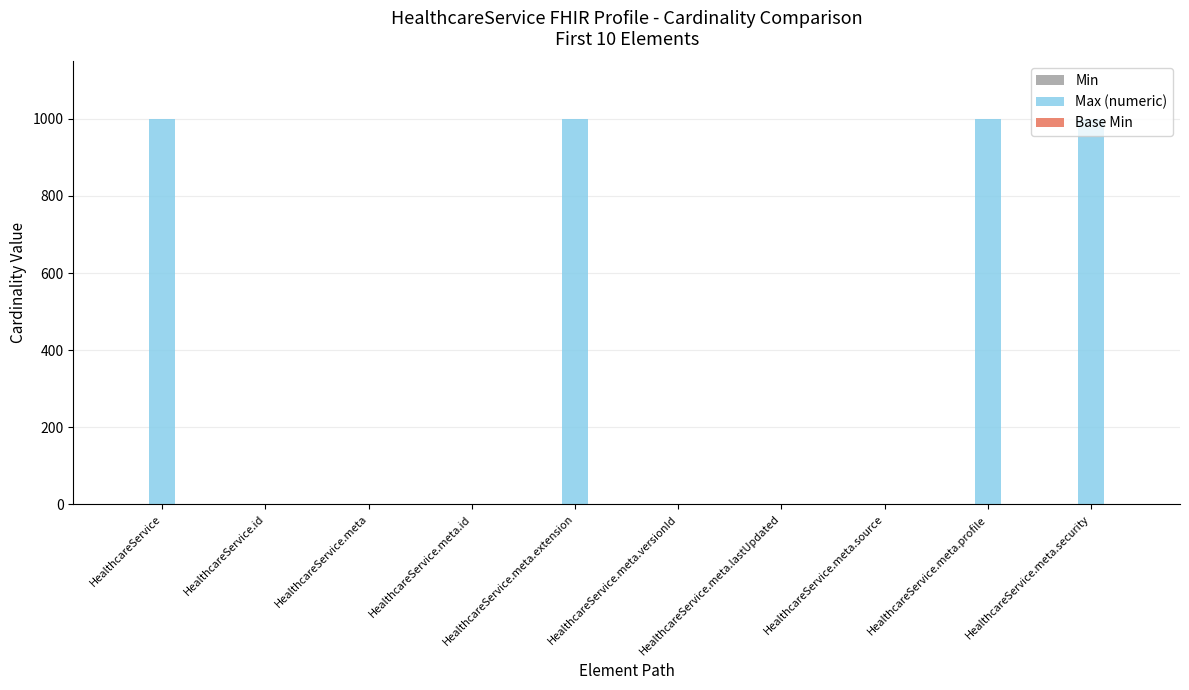

What is the maximum value shown in the chart?

999